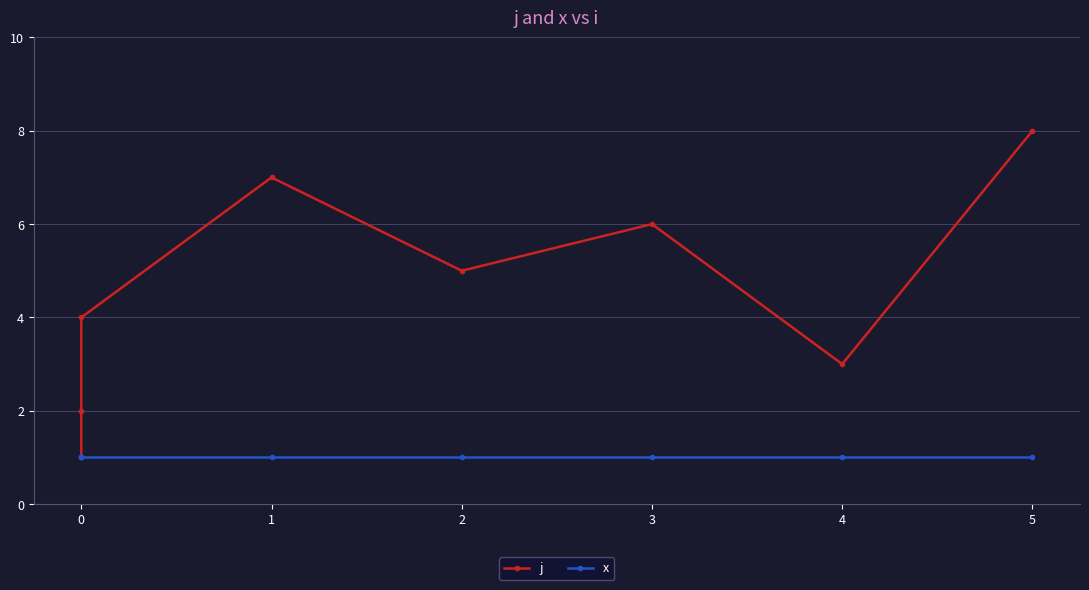

How many interior local valleys does the j series have?

2